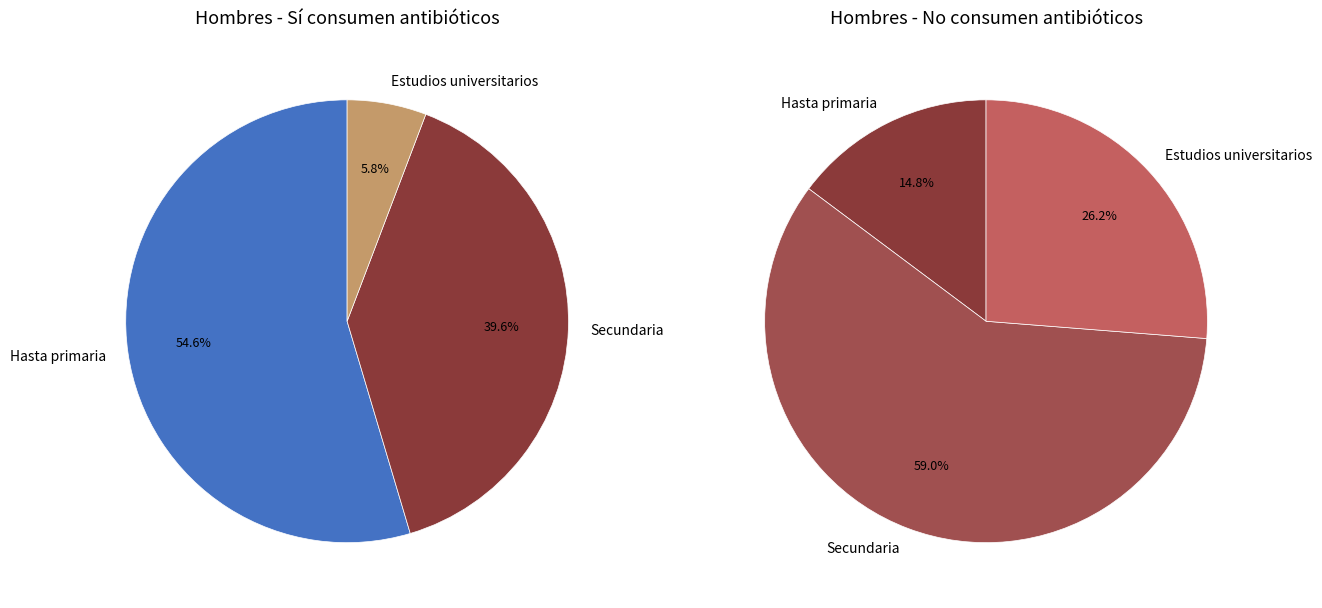

How many slices are in this pie chart?

3